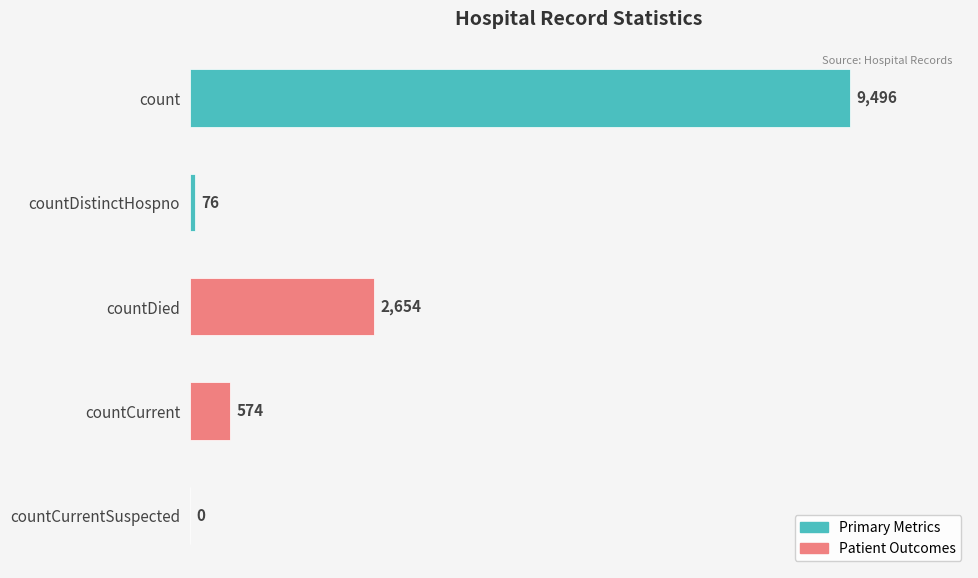

What is the change in value from countDistinctHospno to countCurrentSuspected?

-76